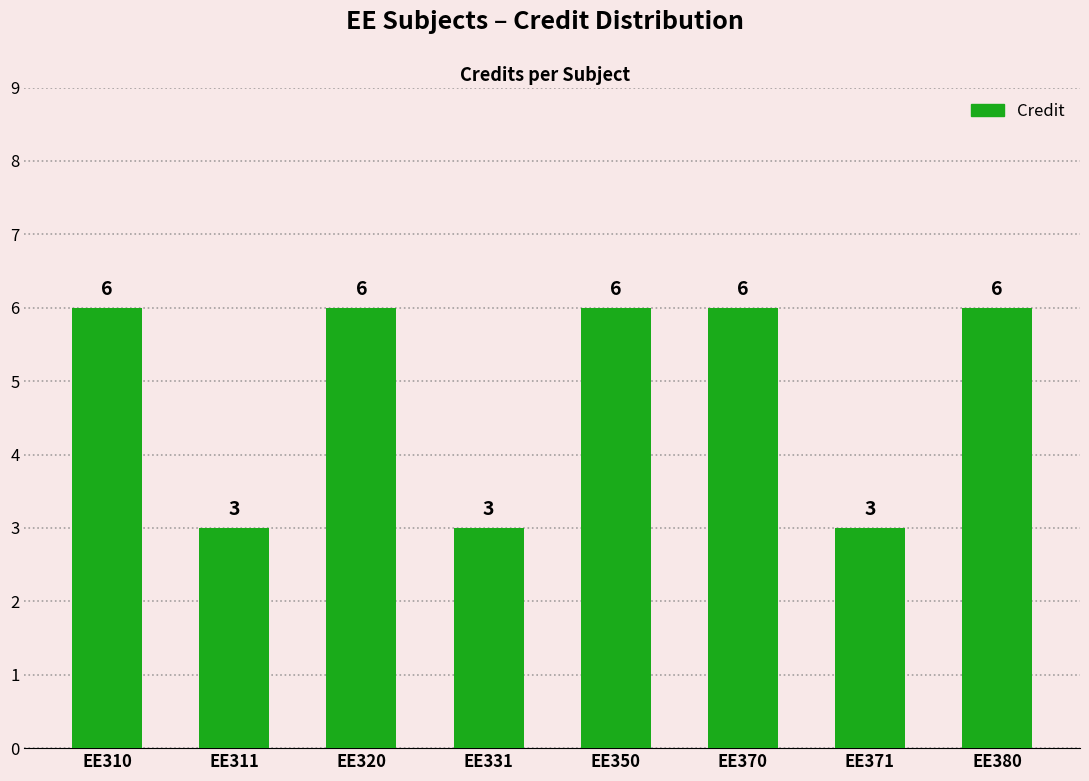

What is the value of the 4th bar from the left?

3